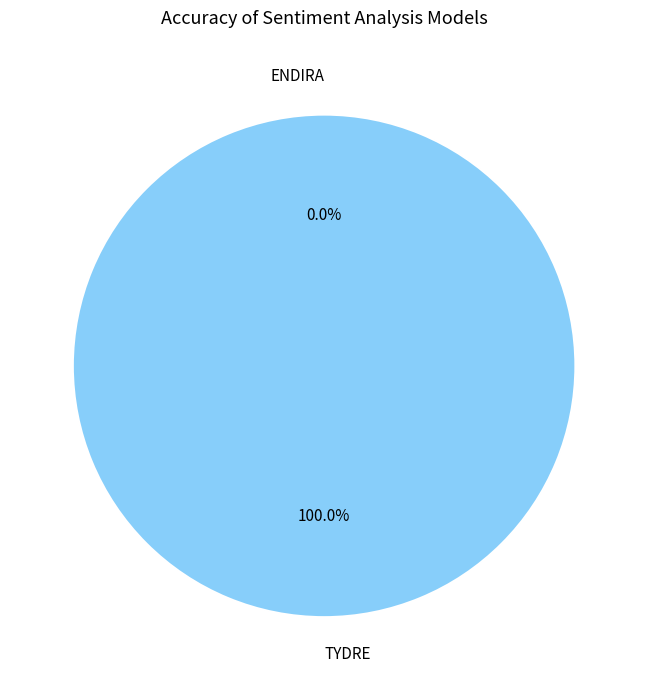

To the nearest percent, what is the difference between the largest and smallest slice percentages?

100%